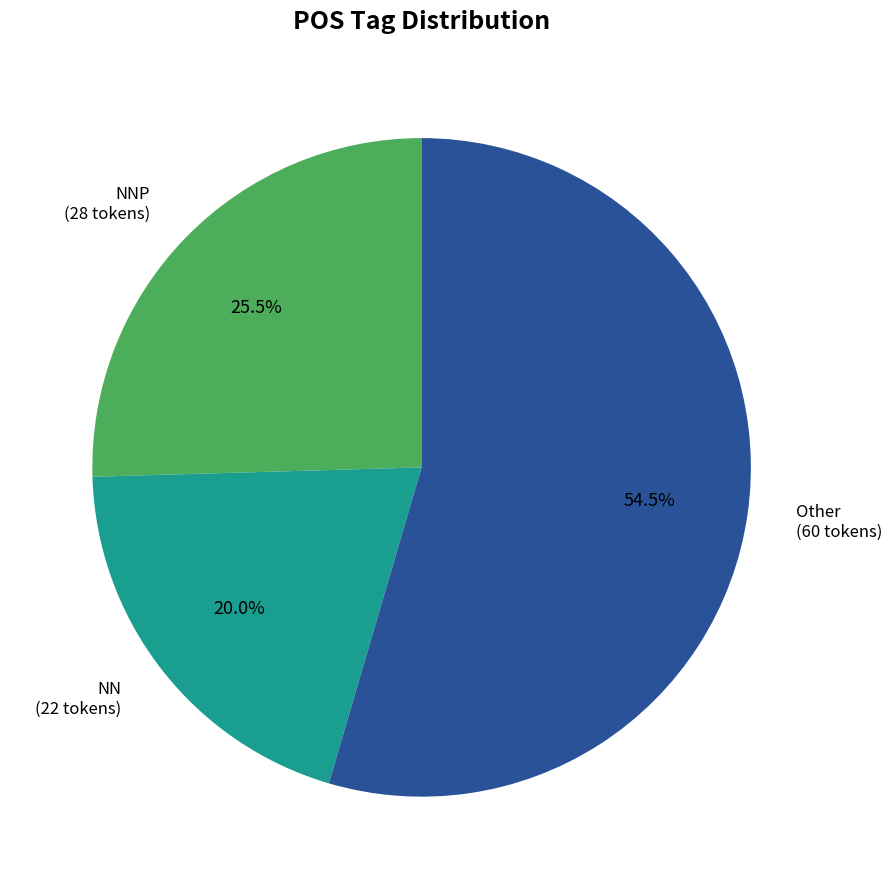

What percentage is NOT represented by NN (22 tokens)?

80.0%